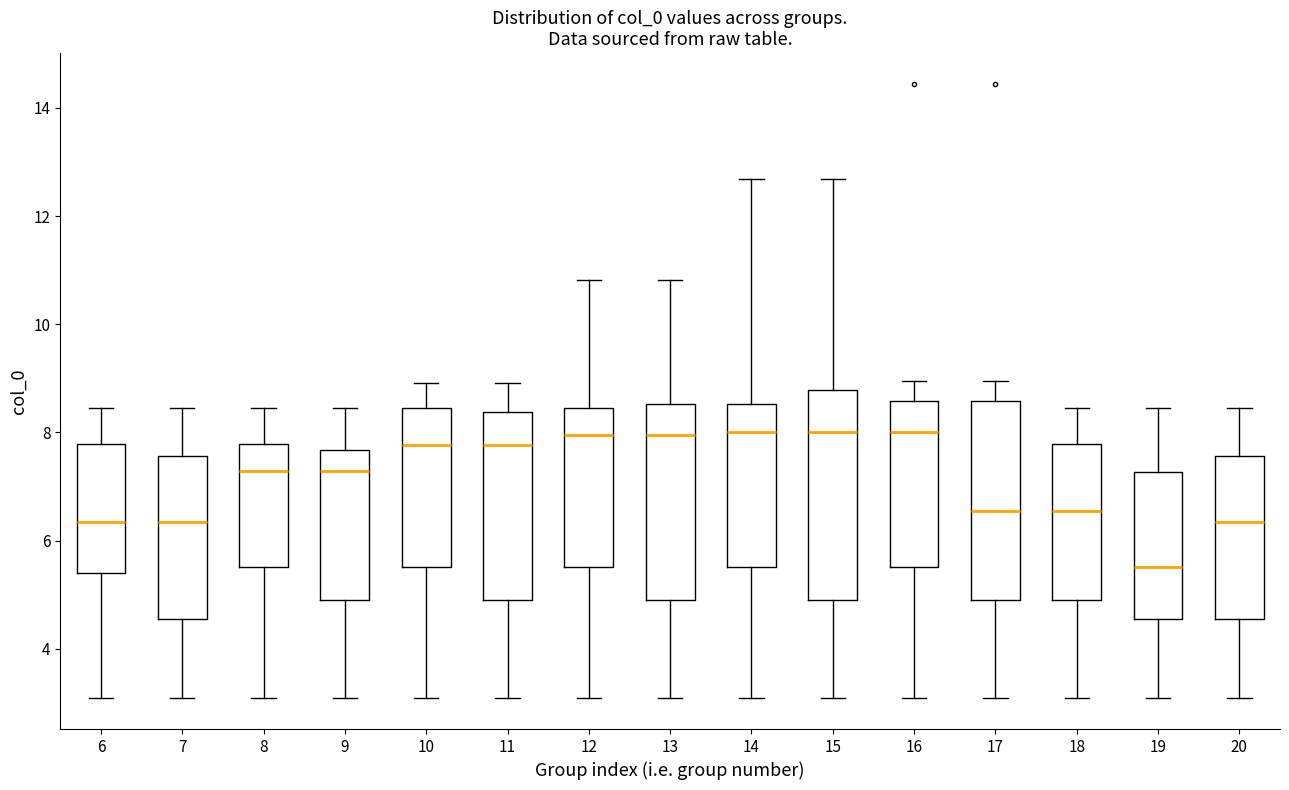

Reading left to right, read every box against the y-axis: the position of its median line, the range the box covers, and the ends of its whiskers. The values are not printed on the chart, so give them approximately, as read against the axis.

6: median 6.4, box 5.4 to 7.8, whiskers 3.0 to 8.4
7: median 6.4, box 4.6 to 7.6, whiskers 3.0 to 8.4
8: median 7.2, box 5.6 to 7.8, whiskers 3.0 to 8.4
9: median 7.2, box 5.0 to 7.6, whiskers 3.0 to 8.4
10: median 7.8, box 5.6 to 8.4, whiskers 3.0 to 9.0
11: median 7.8, box 5.0 to 8.4, whiskers 3.0 to 9.0
12: median 8.0, box 5.6 to 8.4, whiskers 3.0 to 10.8
13: median 8.0, box 5.0 to 8.6, whiskers 3.0 to 10.8
14: median 8.0, box 5.6 to 8.6, whiskers 3.0 to 12.6
15: median 8.0, box 5.0 to 8.8, whiskers 3.0 to 12.6
16: median 8.0, box 5.6 to 8.6, whiskers 3.0 to 9.0
17: median 6.6, box 5.0 to 8.6, whiskers 3.0 to 9.0
18: median 6.6, box 5.0 to 7.8, whiskers 3.0 to 8.4
19: median 5.6, box 4.6 to 7.2, whiskers 3.0 to 8.4
20: median 6.4, box 4.6 to 7.6, whiskers 3.0 to 8.4